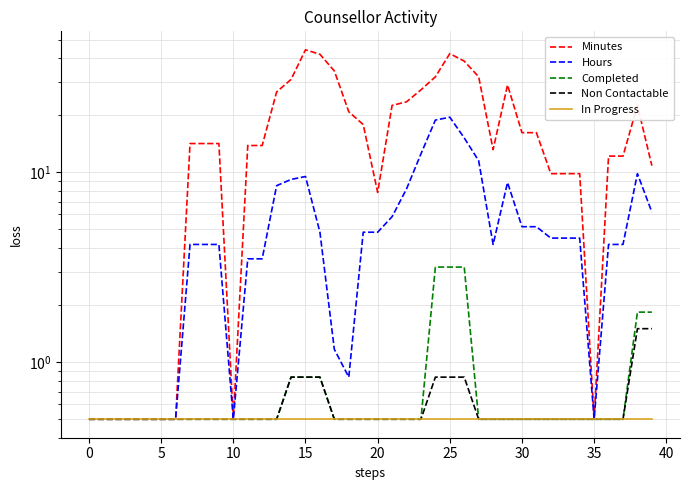

What is the sum of all Completed values?

31.7